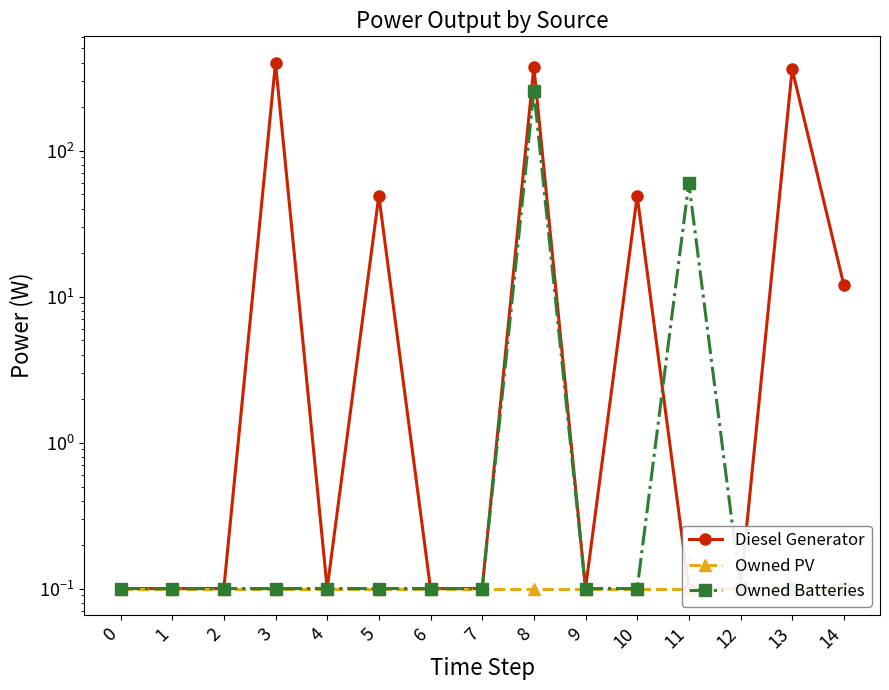

What is the total value across all series at 14?

12.2